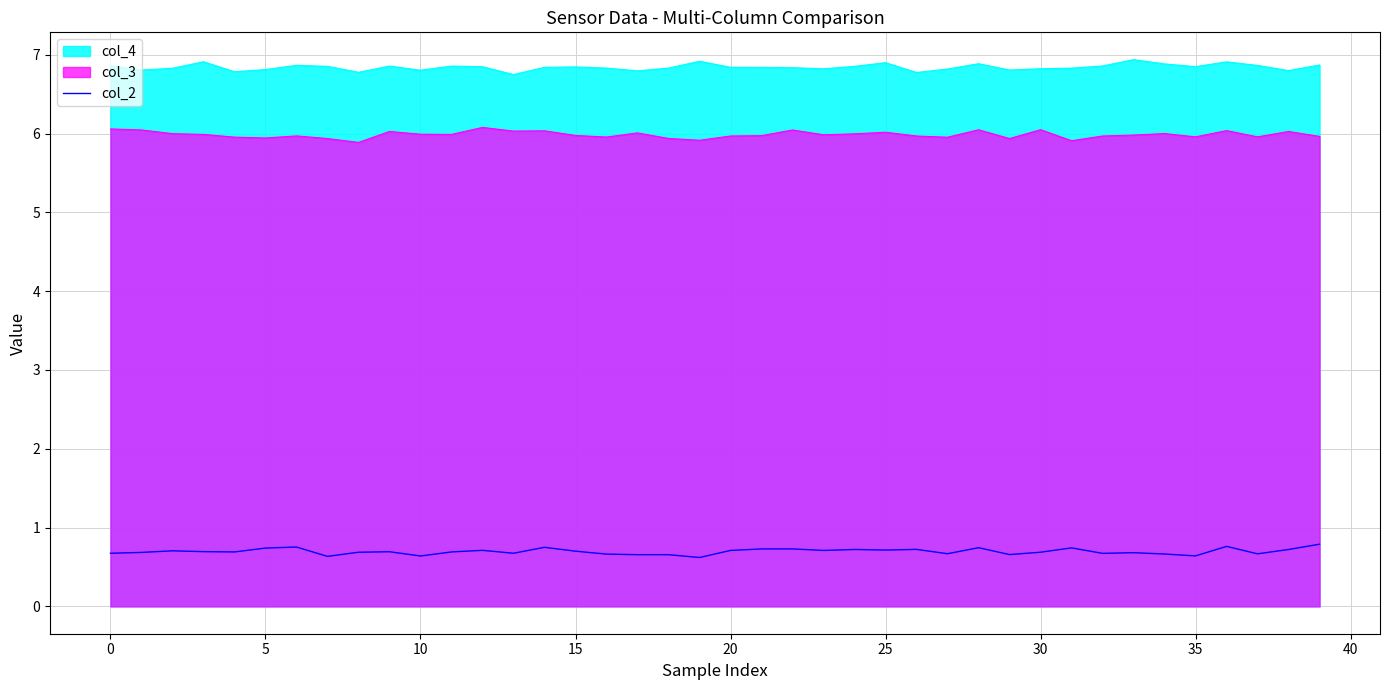

Rank the series by their maximum value, from highest to lowest.

col_4, col_3, col_2